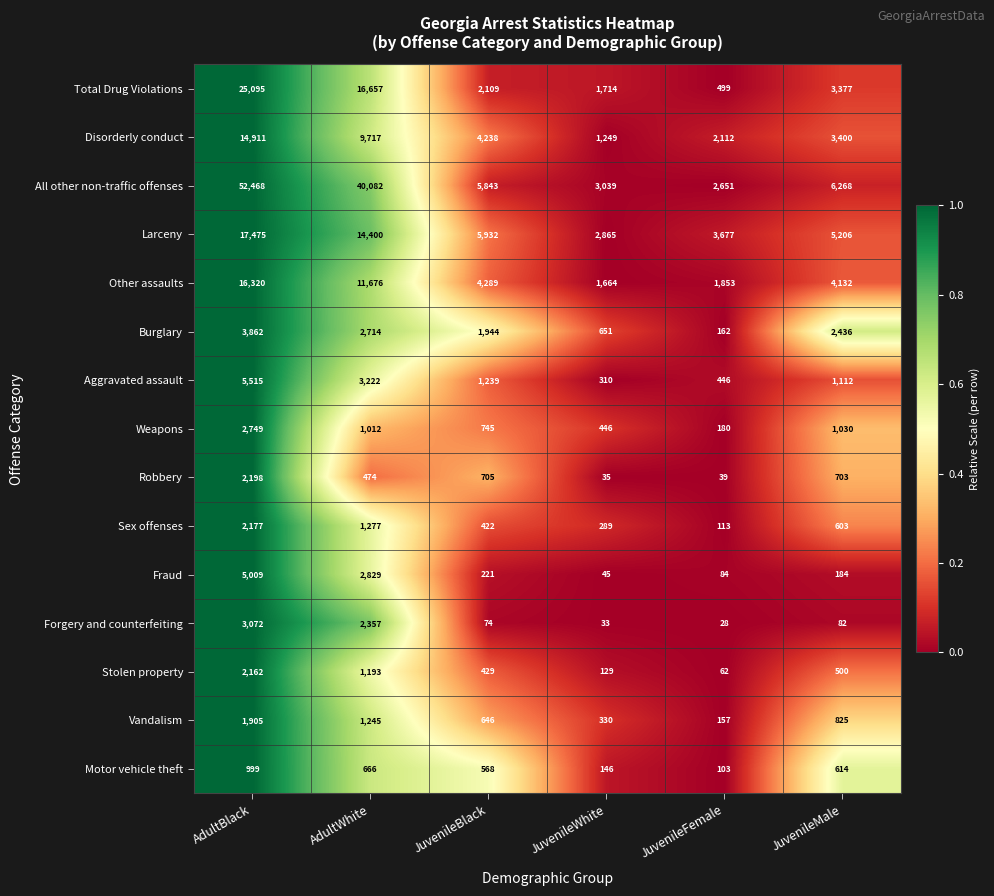

Which label corresponds to the largest value in the chart?

AdultBlack